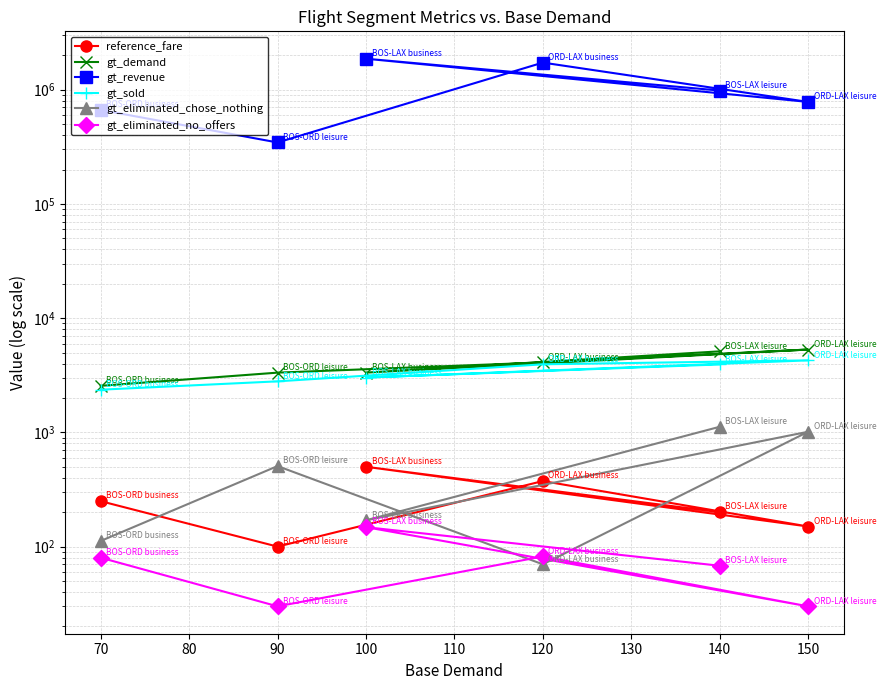

What is the average value of the gt_revenue series?

1061821